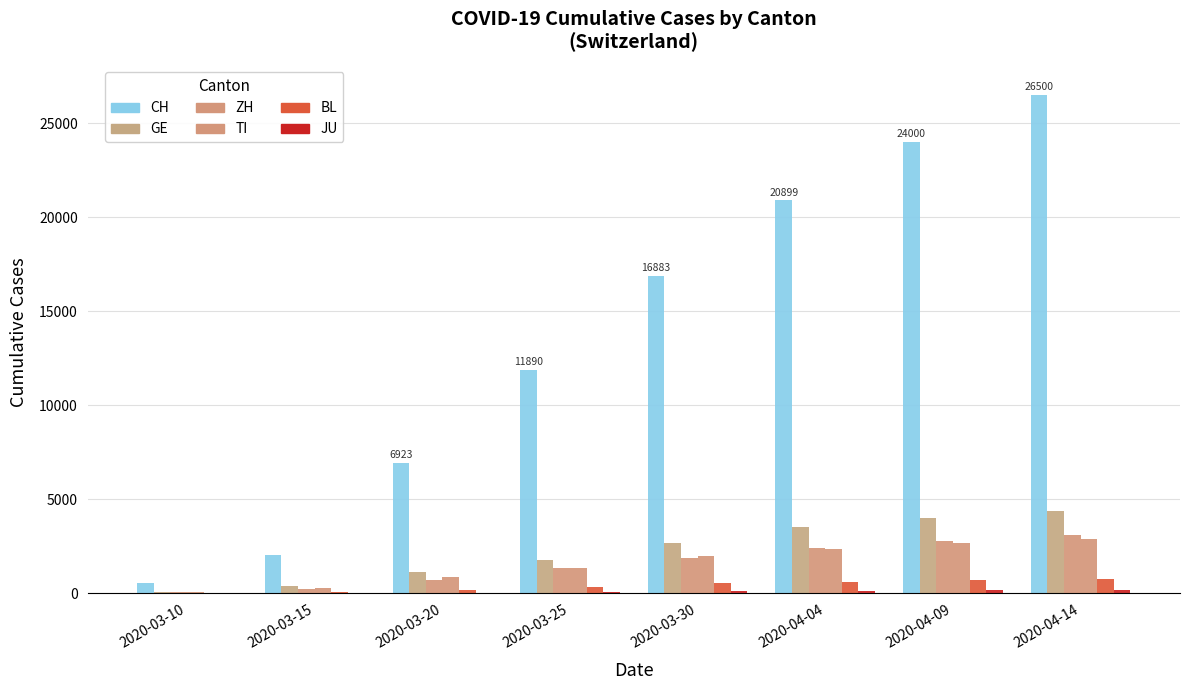

What is the label of the 4th bar from the right?

2020-03-30